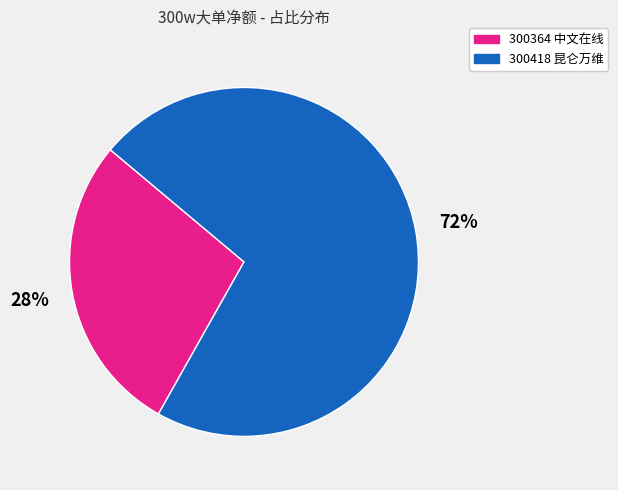

To the nearest percent, what is the combined percentage of 300418 昆仑万维 and 300364 中文在线?

100%